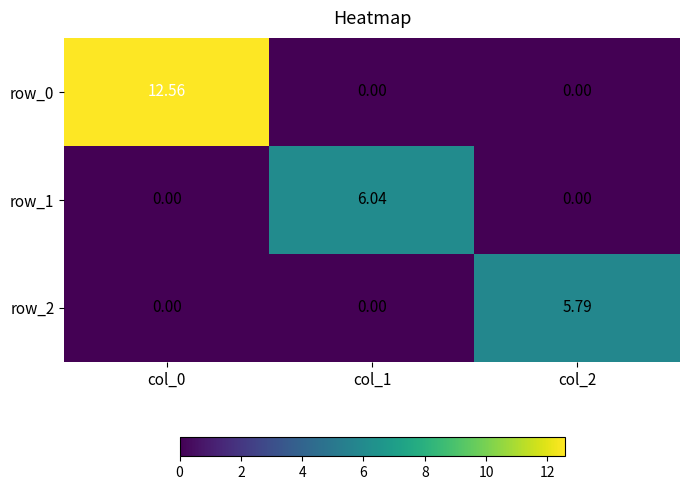

Is the value of row_0 at col_0 greater than the value of row_1 at col_1?

Yes